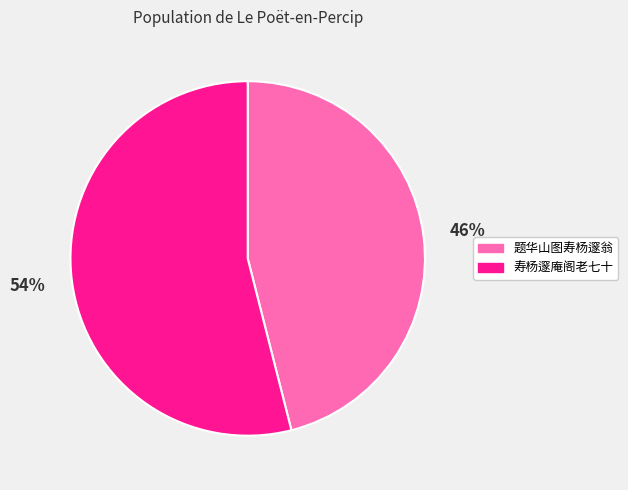

What is the largest slice in the pie chart?

寿杨邃庵阁老七十